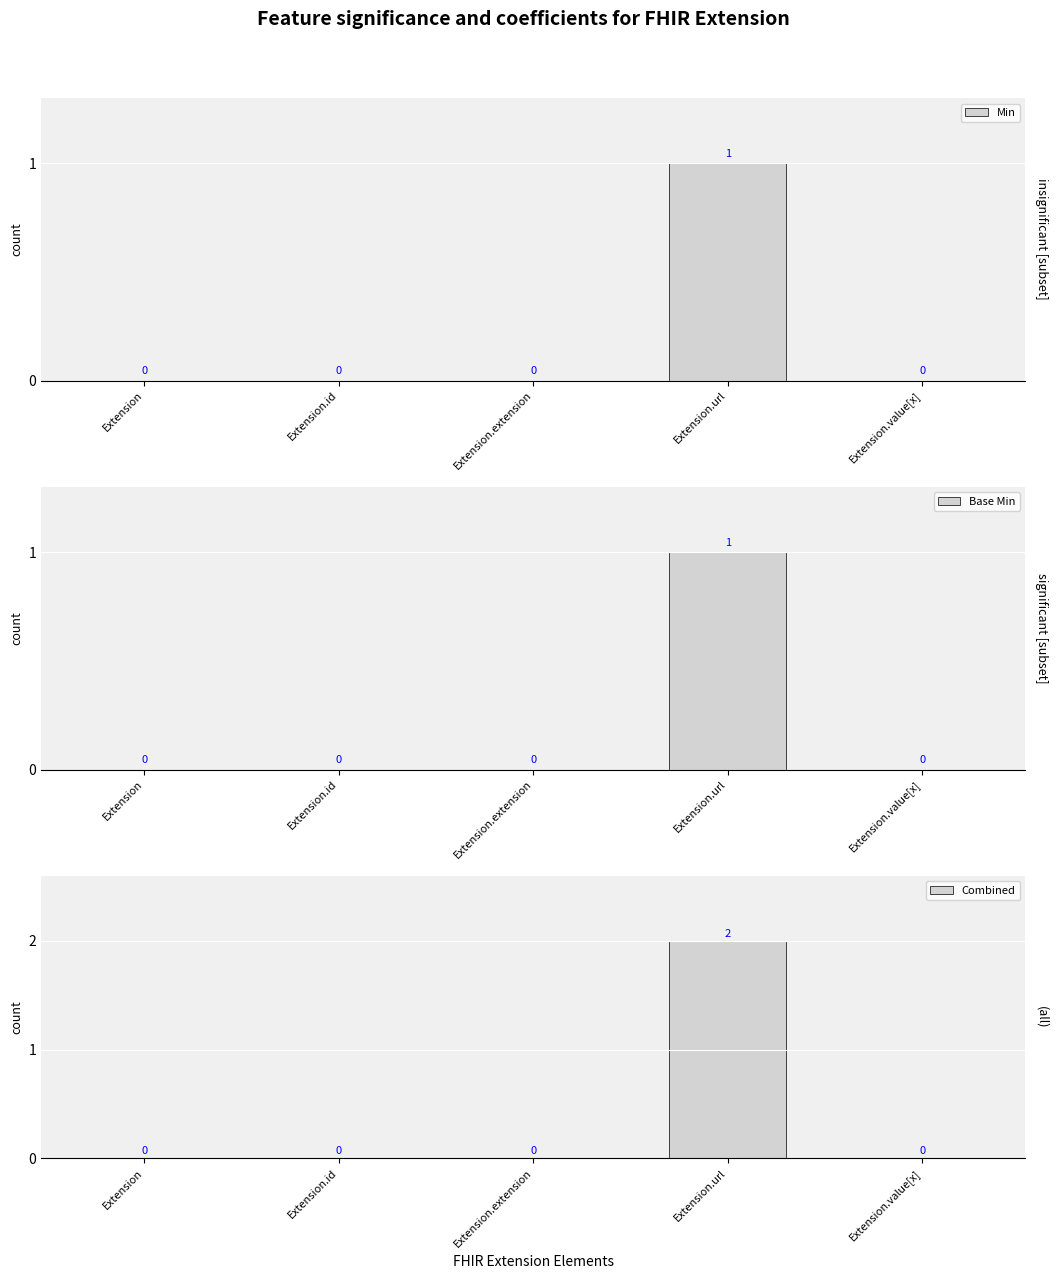

Which series has the largest range (max minus min)?

Combined